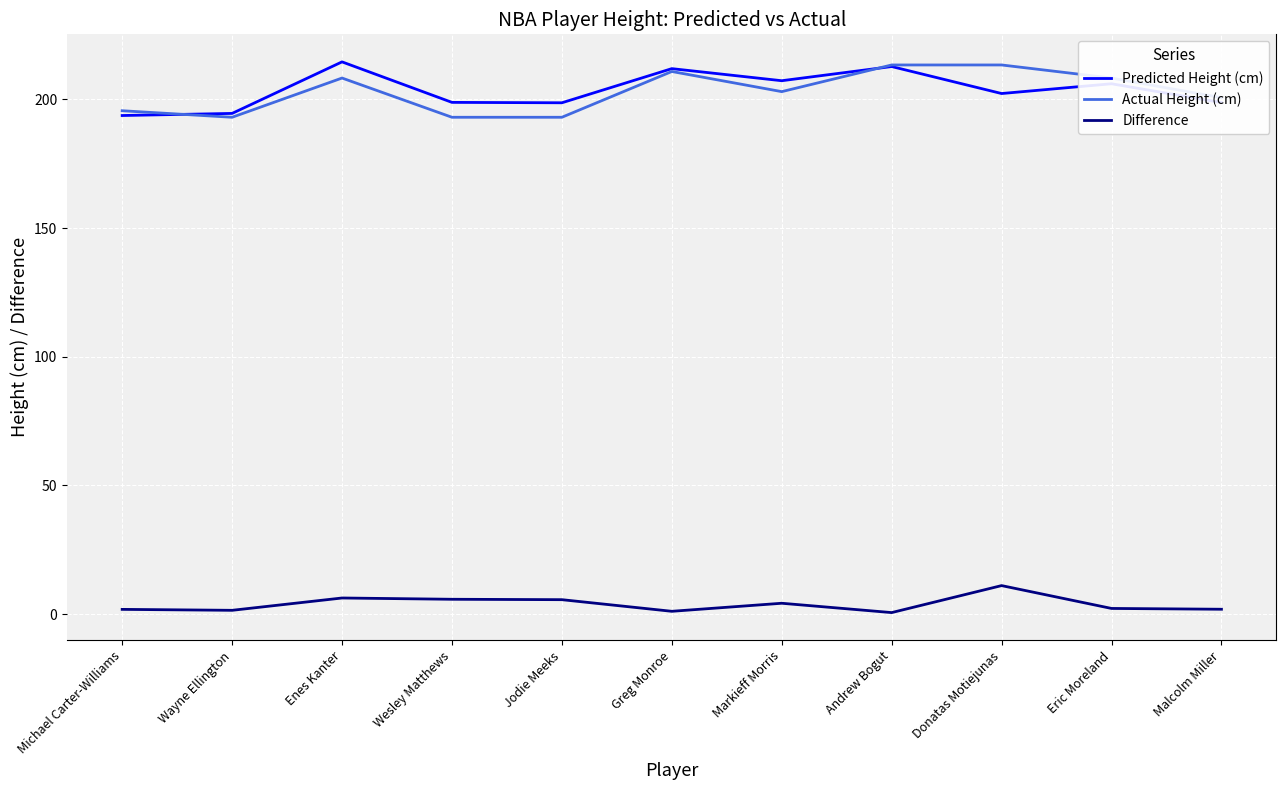

Rank the series at Donatas Motiejunas from highest to lowest value.

Actual Height (cm), Predicted Height (cm), Difference